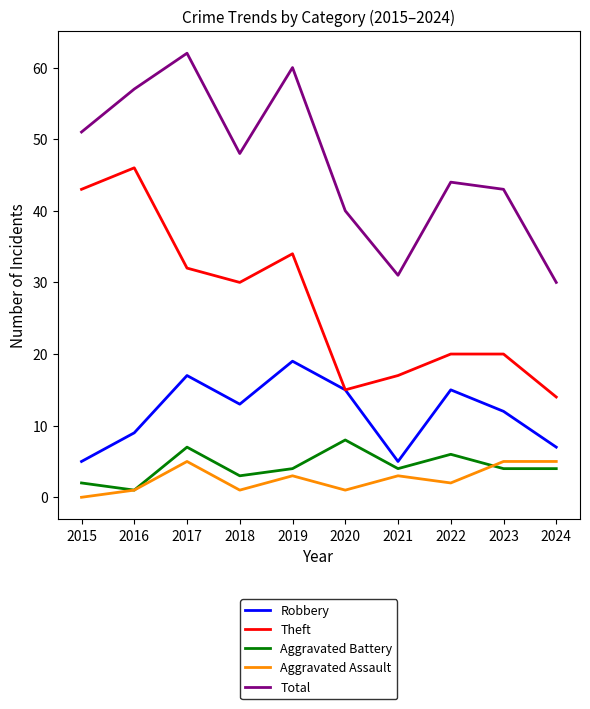

How many categories are shown in the chart?

10